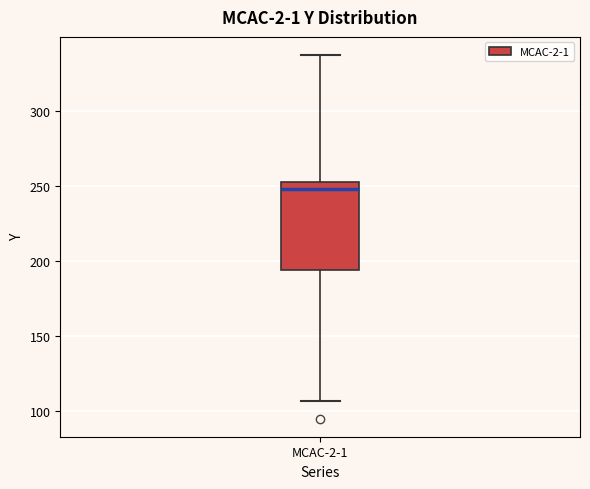

Transcribe this box plot: give where the median line is, the range the box spans, and where the two whiskers end, as read against the y-axis. The values are not printed on the chart, so give them approximately, as read against the axis.

median 250 (just below the box's upper edge), box 195 to 250, whiskers 105 to 335